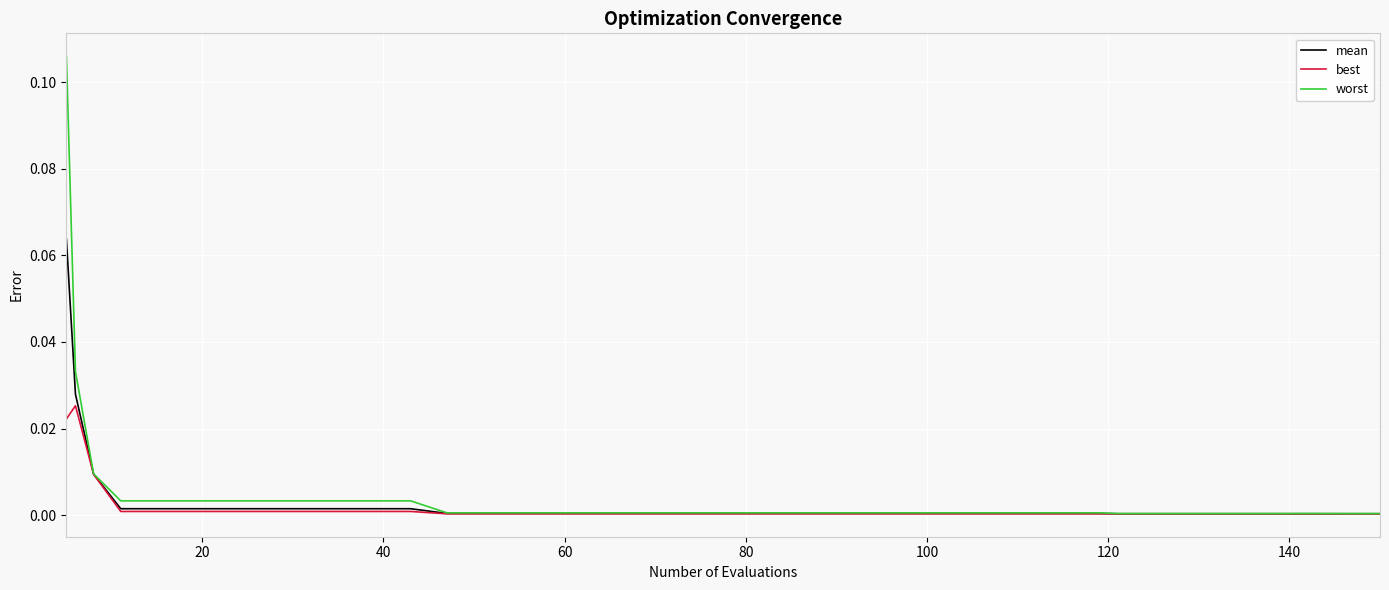

Which series has the largest range (max minus min)?

worst